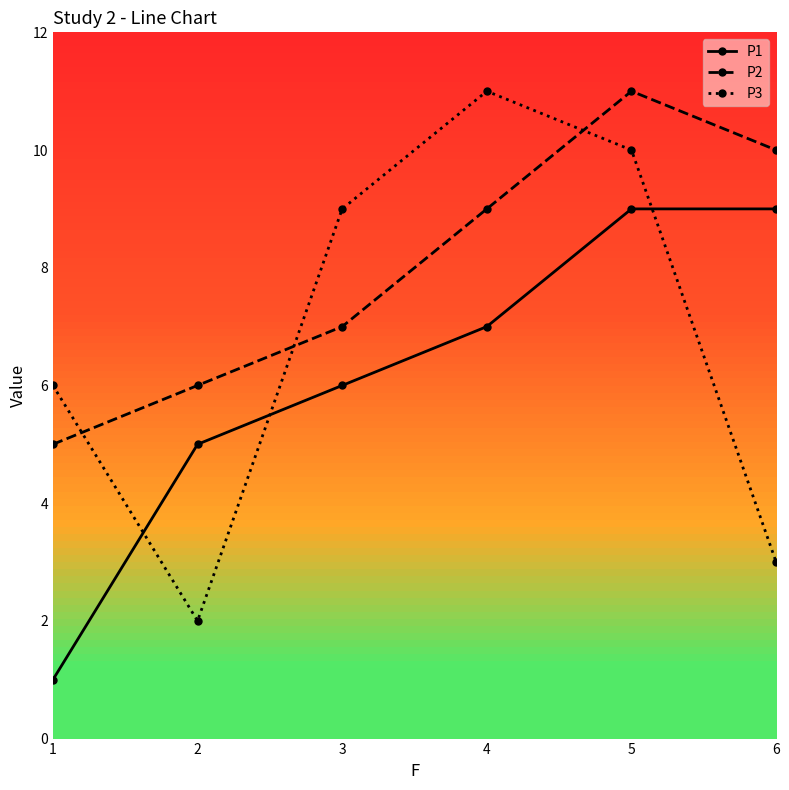

At which category is the sum across all series the highest?

5